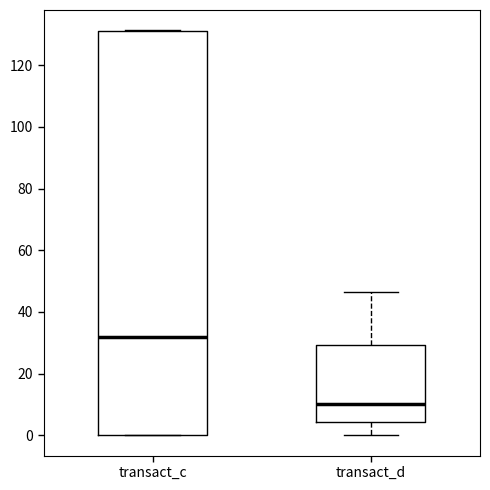

Reading left to right, transcribe this box plot: for each box, give where its median line is, the range the box spans, and where its two whiskers end, as read against the y-axis. The values are not printed on the chart, so give them approximately, as read against the axis.

transact_c: median 32, box 0 to 132, whiskers 0 to 132
transact_d: median 10, box 4 to 30, whiskers 0 to 46